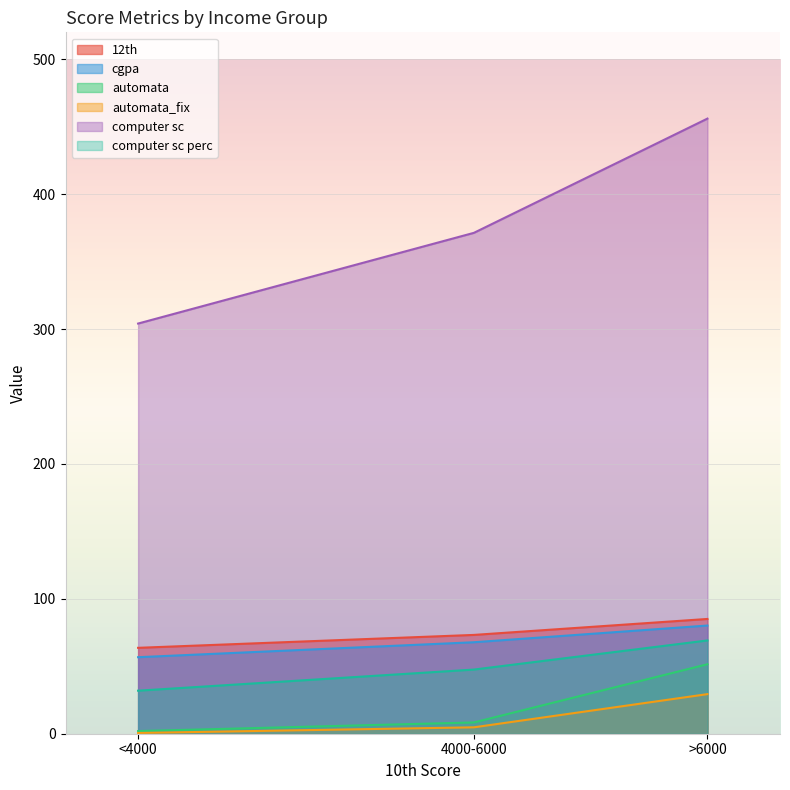

At which label is automata_fix closest to 14?

4000-6000